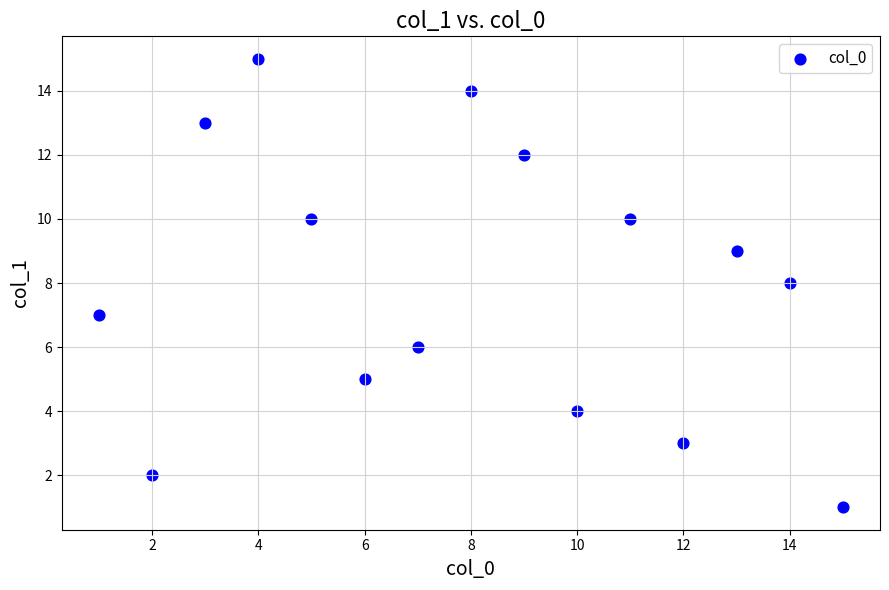

What is the range of X values (max minus min)?

14